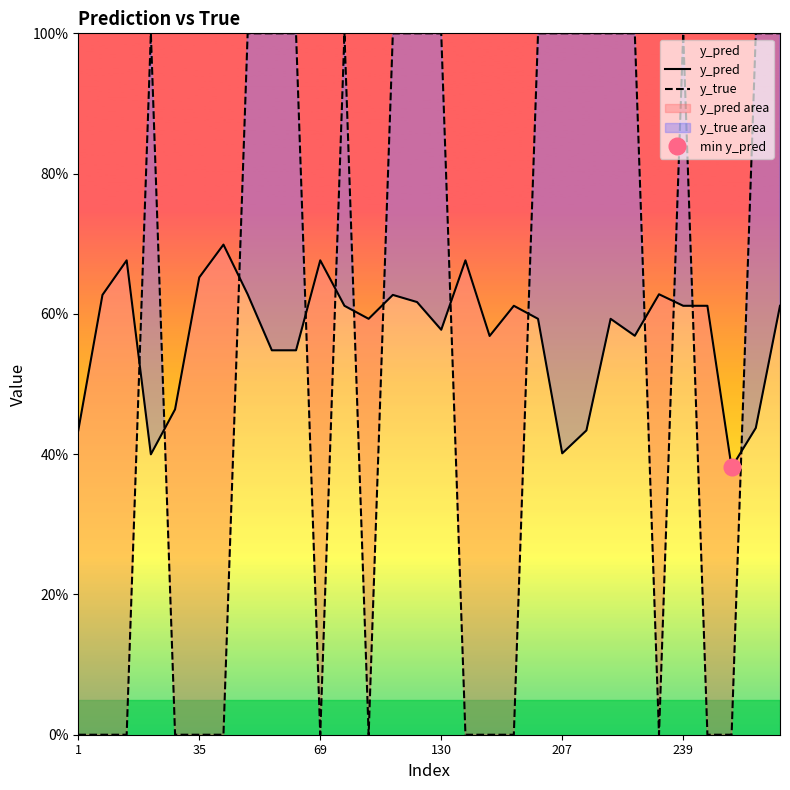

Reading left to right, what are all the values shown in this chart?

y_pred: 0.4	0.6	0.7	0.4	0.5	0.7	0.7	0.6	0.5	0.5	0.7	0.6	0.6	0.6	0.6	0.6	0.7	0.6	0.6	0.6	0.4	0.4	0.6	0.6	0.6	0.6	0.6	0.4	0.4	0.6
y_true: 0.0	0.0	0.0	1.0	0.0	0.0	0.0	1.0	1.0	1.0	0.0	1.0	0.0	1.0	1.0	1.0	0.0	0.0	0.0	1.0	1.0	1.0	1.0	1.0	0.0	1.0	0.0	0.0	1.0	1.0